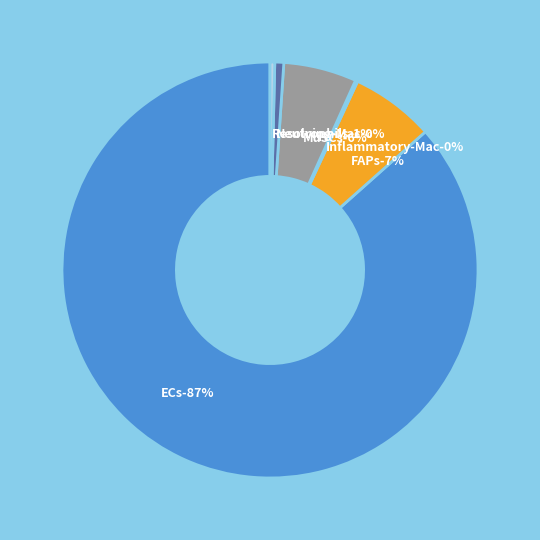

How many slices are in this pie chart?

6